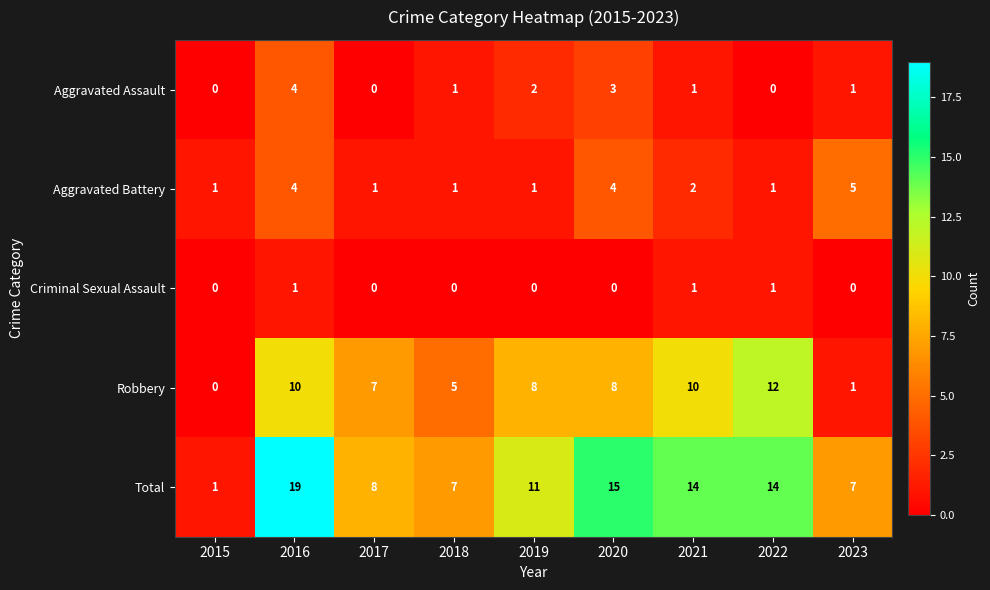

True or false: Aggravated Assault has a value of -2 at 2022.

False